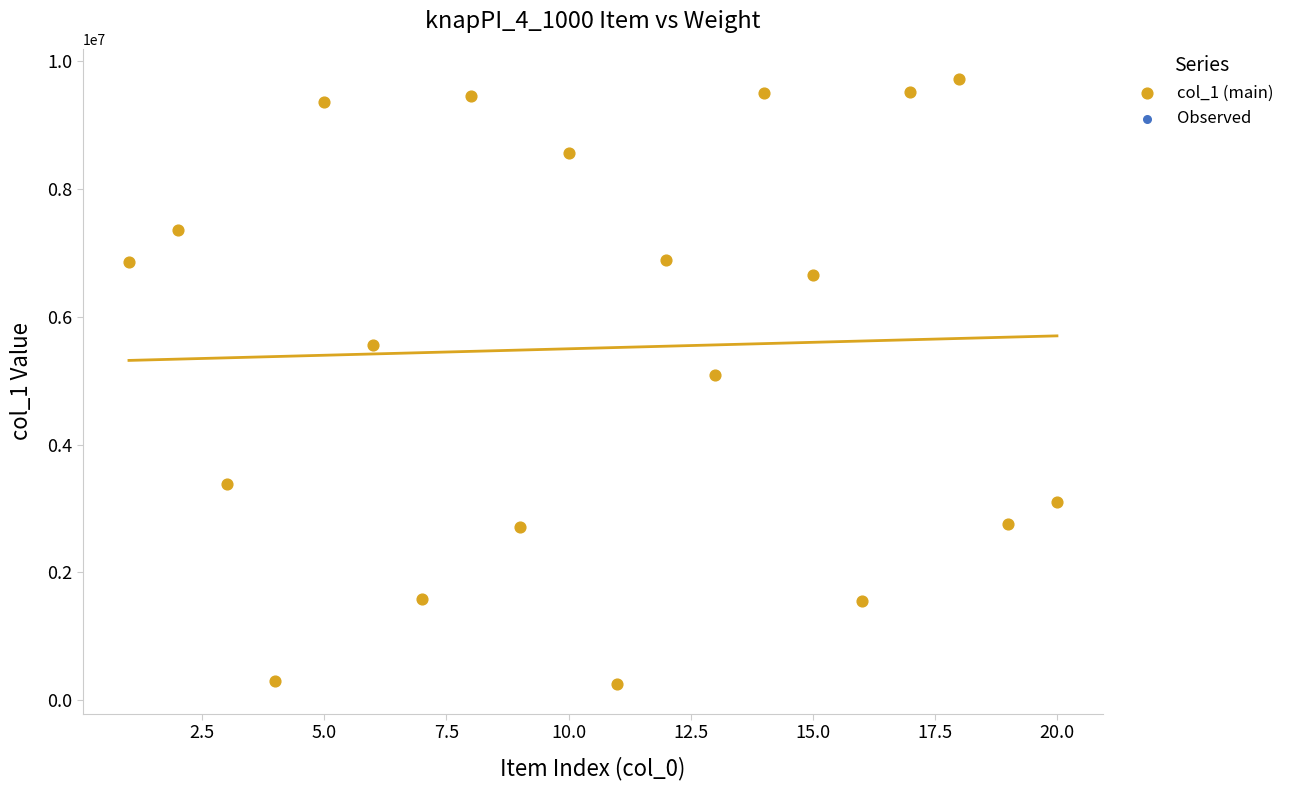

What Y value in the scatter plot is closest to 4987146?

5095068